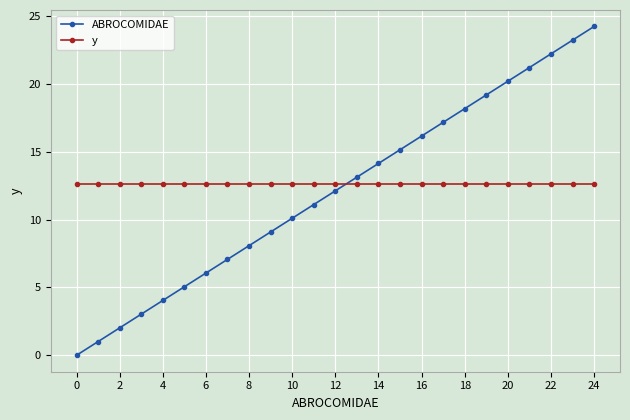

What is the value of the ABROCOMIDAE point at the 10th from the left?

9.1